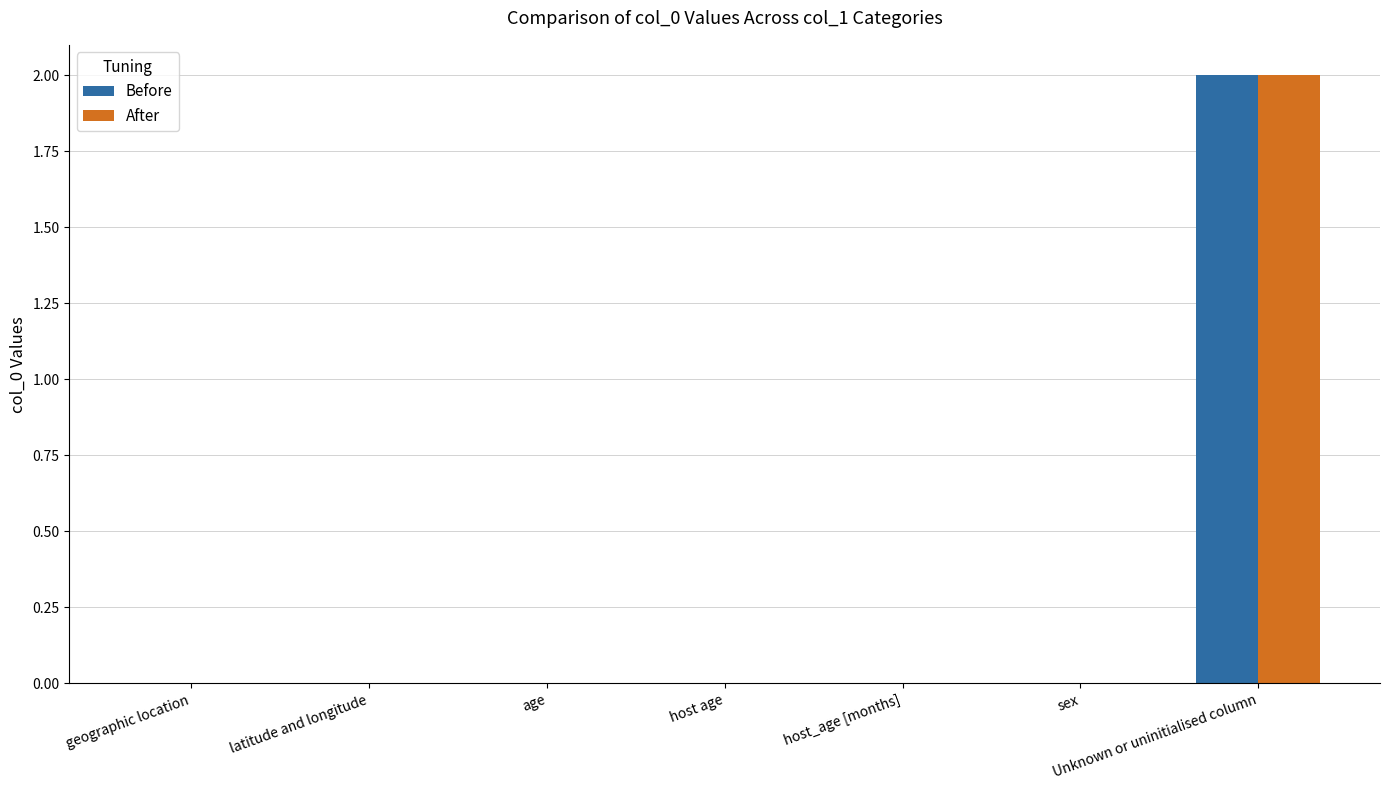

Reading left to right, extract all data points from this chart.

Before: geographic location=0	latitude and longitude=0	age=0	host age=0	host_age [months]=0	sex=0	Unknown or uninitialised column=2
After: geographic location=0	latitude and longitude=0	age=0	host age=0	host_age [months]=0	sex=0	Unknown or uninitialised column=2